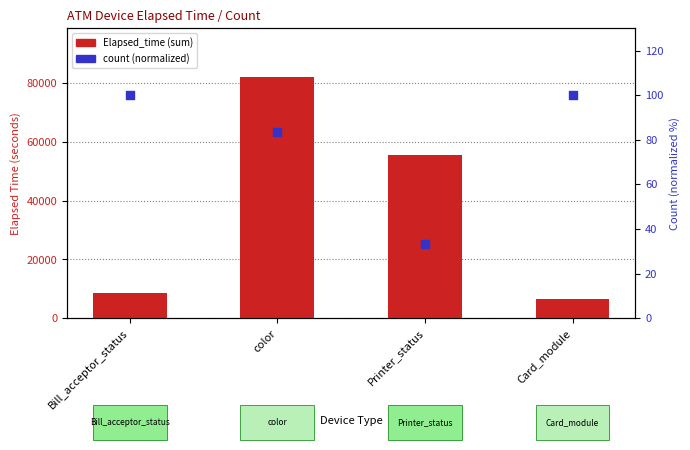

What are all the series names shown in the legend?

Elapsed_time, count